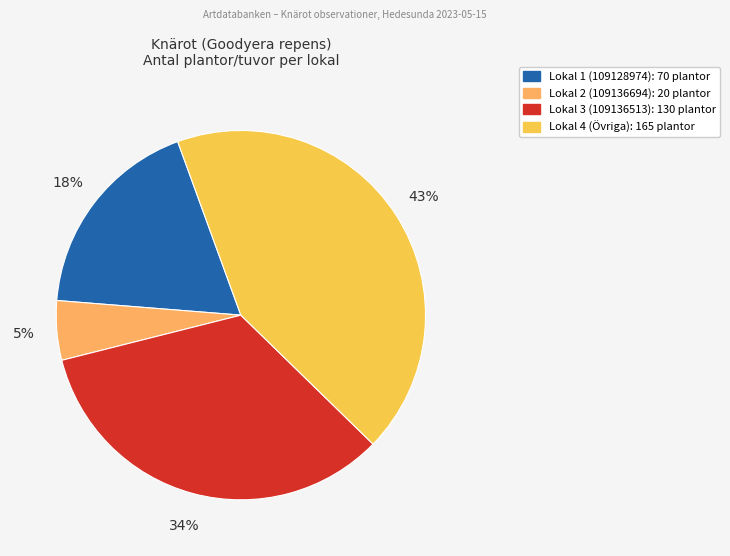

Is there a majority slice in this chart?

No